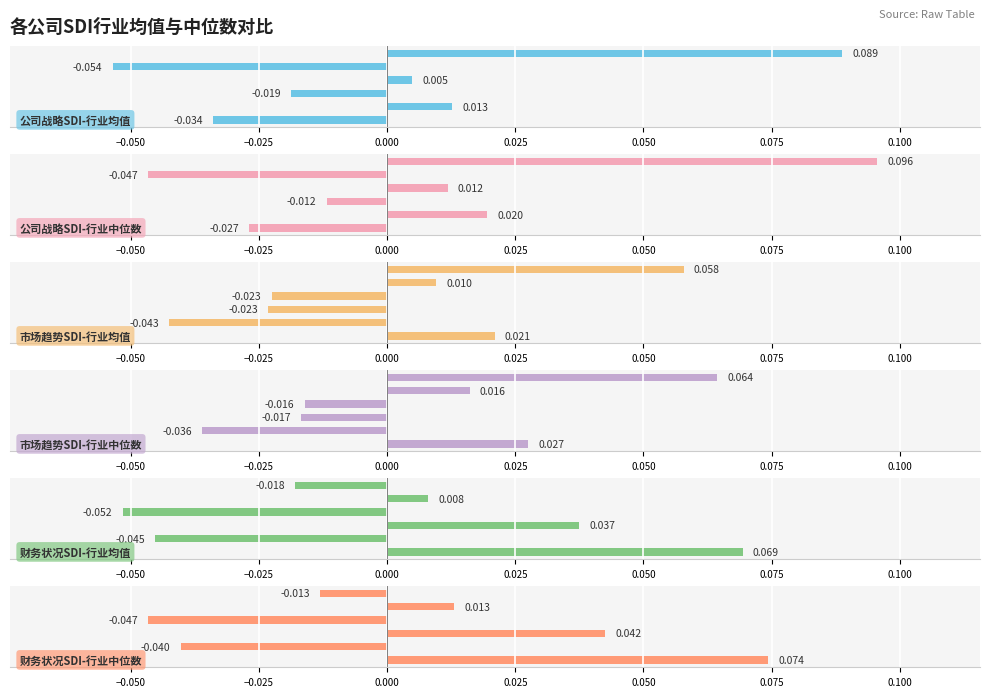

How many data points does each series have?

6